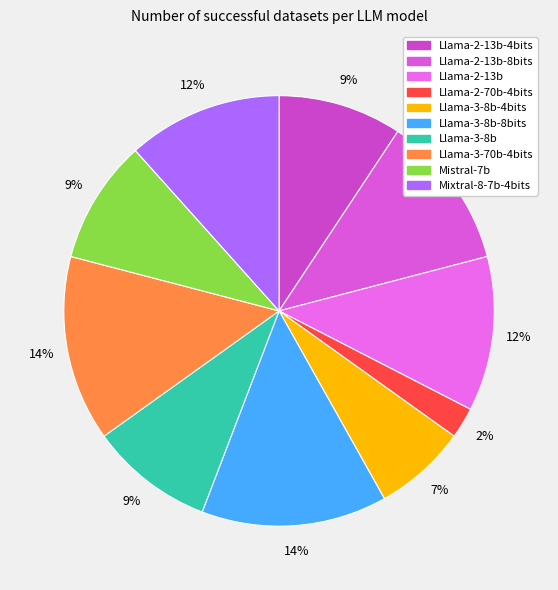

How many slices are in this pie chart?

10